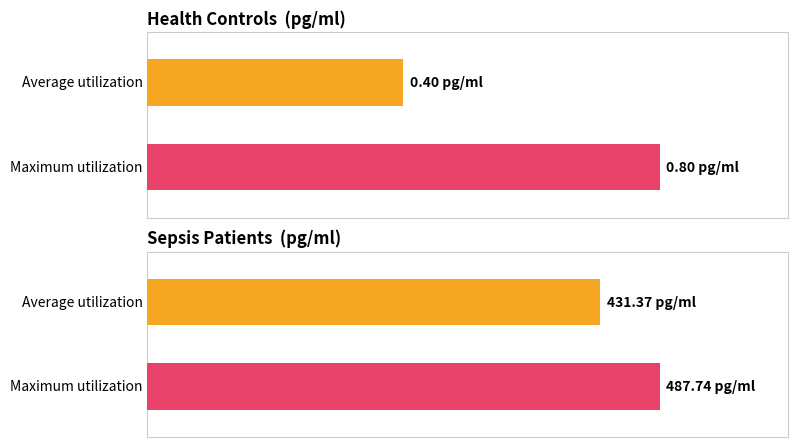

List the series in order of their overall mean, highest first.

Maximum utilization, Average utilization